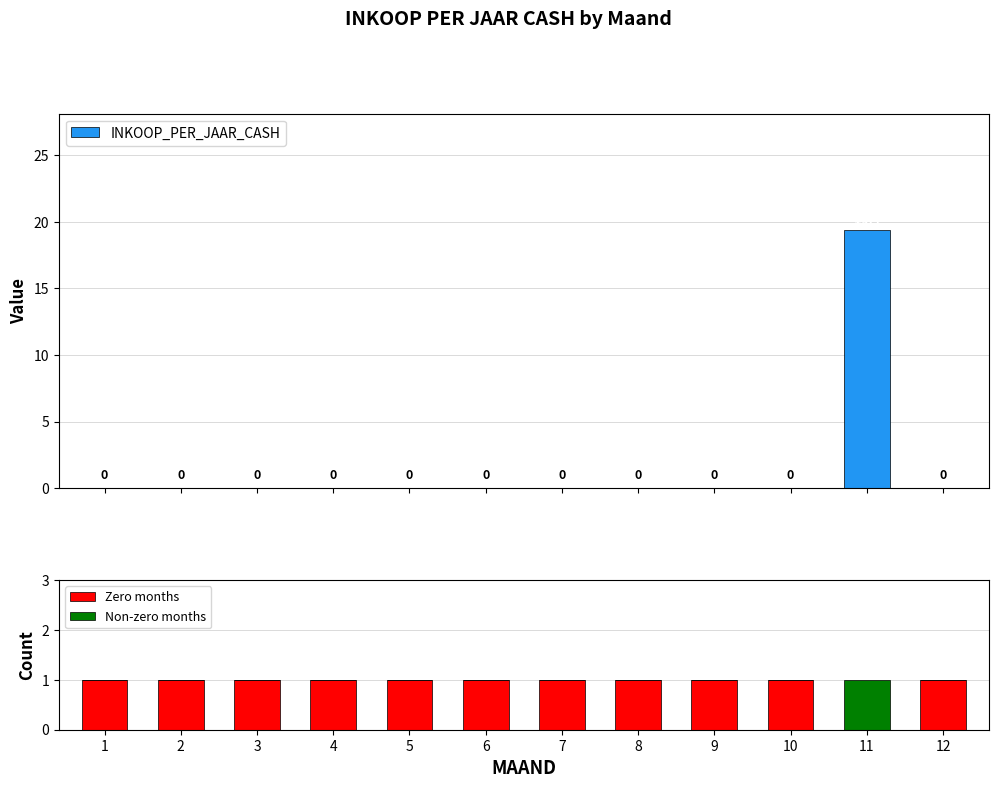

What is the total value across all series at 9?

1.0